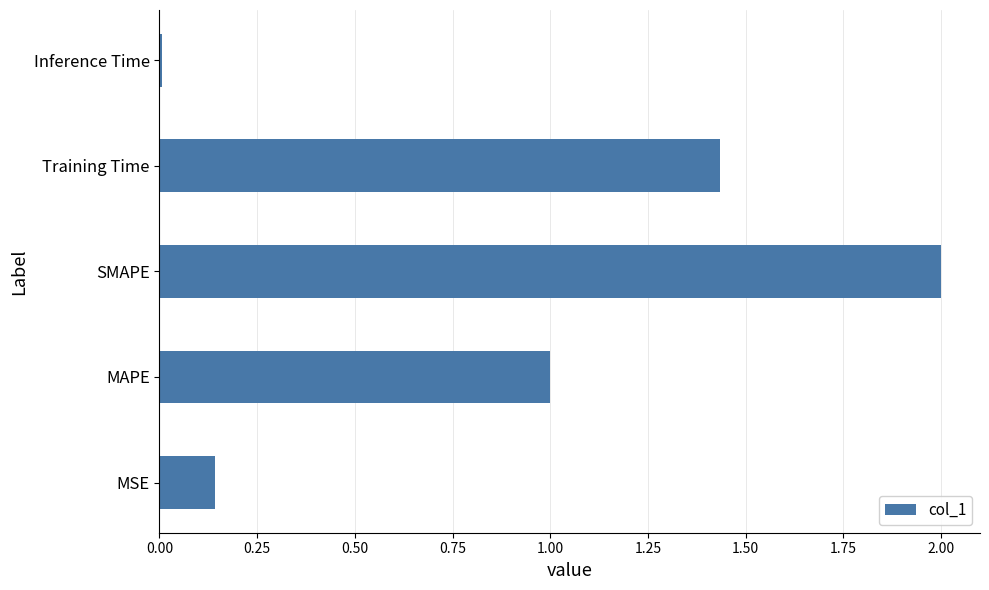

What is the difference between the maximum and minimum values?

2.0